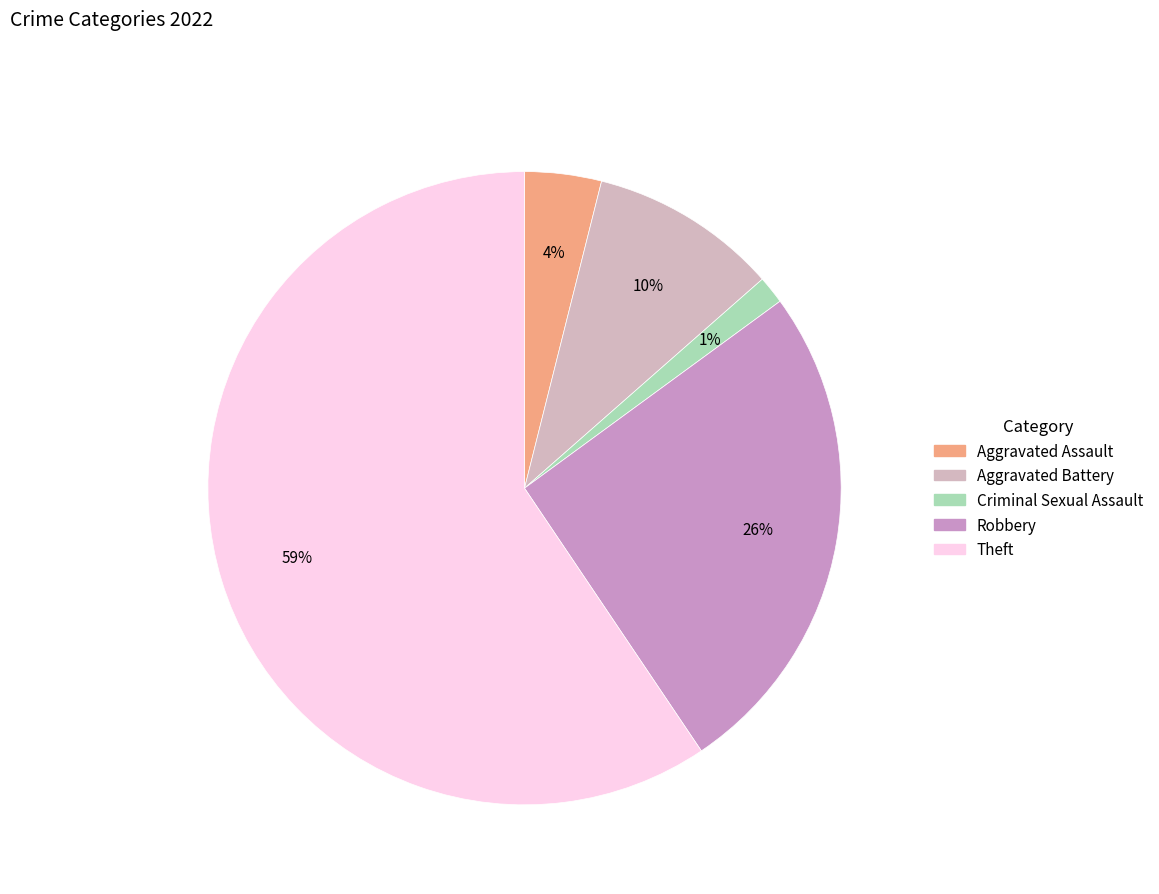

To the nearest percent, what is the combined percentage of Aggravated Battery and Theft?

69%